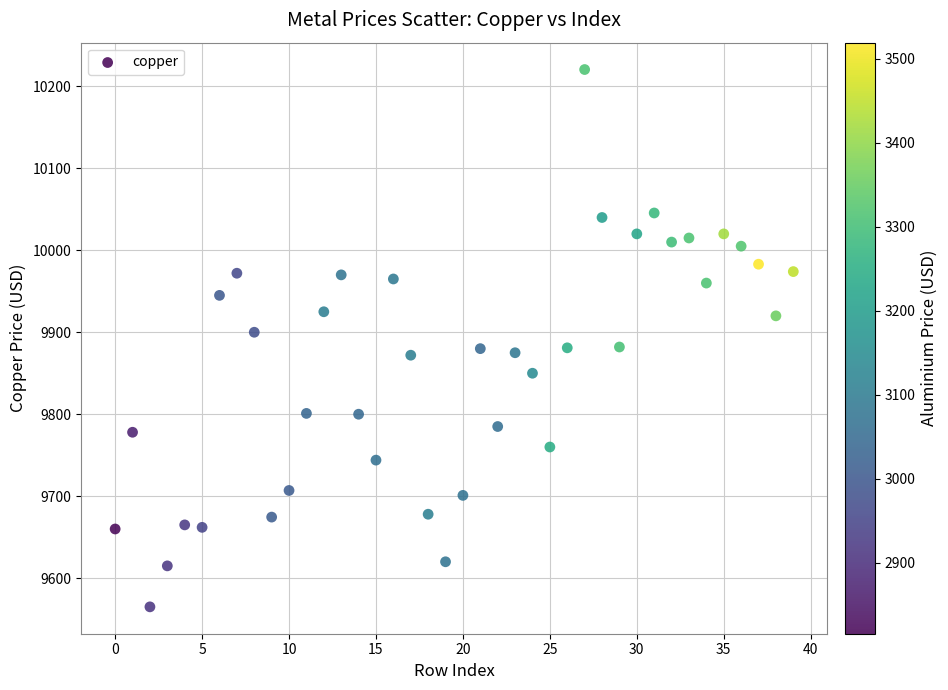

What is the range of Y values (max minus min)?

655.5